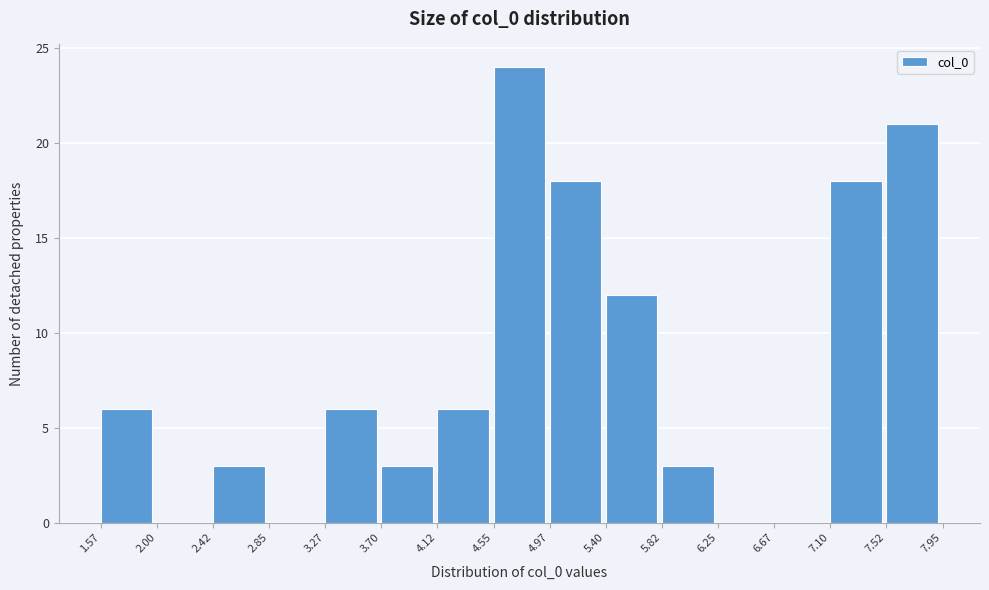

Reading left to right, list every bar in this chart as the range it spans on the x-axis followed by its height. The values are not printed on the chart, so give them approximately, as read against the axis.

1.57 to 2.00: 6
2.00 to 2.42: 0
2.42 to 2.85: 3
2.85 to 3.27: 0
3.27 to 3.70: 6
3.70 to 4.12: 3
4.12 to 4.55: 6
4.55 to 4.97: 24
4.97 to 5.40: 18
5.40 to 5.82: 12
5.82 to 6.25: 3
6.25 to 6.67: 0
6.67 to 7.10: 0
7.10 to 7.52: 18
7.52 to 7.95: 21